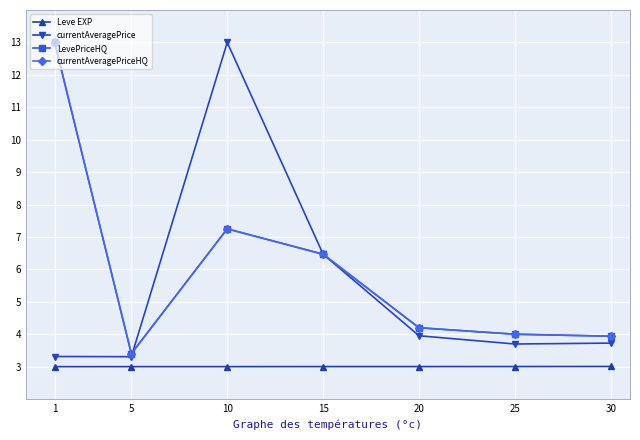

Which series has the largest total across all categories?

LevePriceHQ